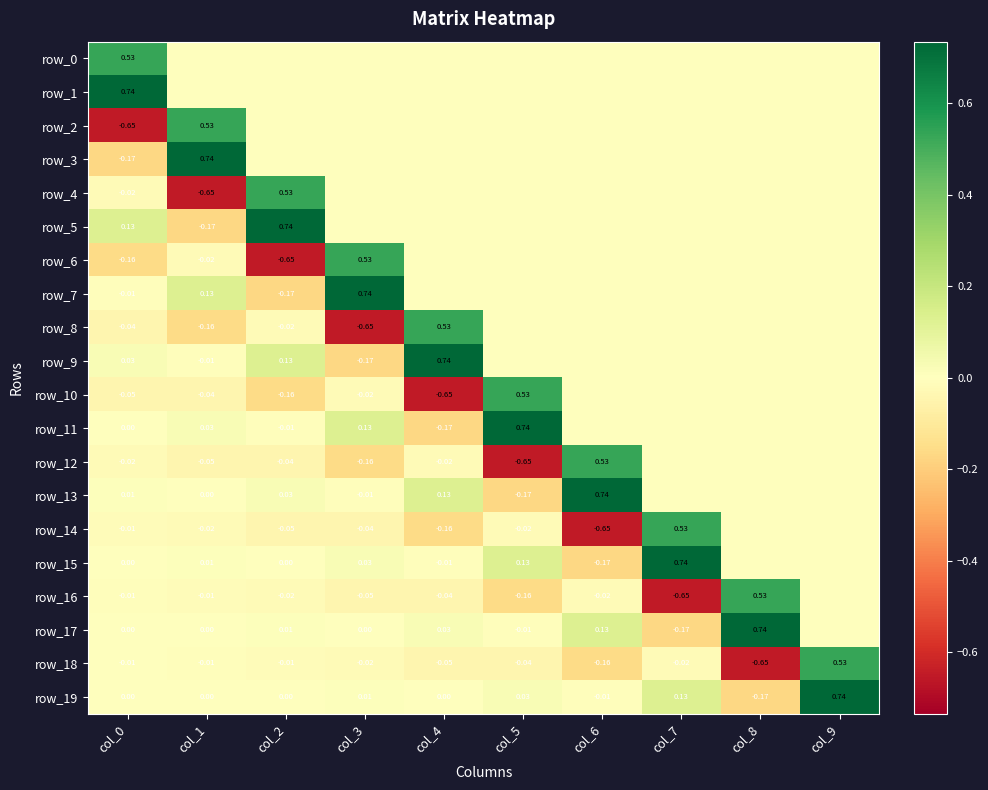

Reading left to right, what are all the values shown in this chart?

row_0: col_0=0.5	col_1=0.0	col_2=0.0	col_3=0.0	col_4=0.0	col_5=0.0	col_6=0.0	col_7=0.0	col_8=0.0	col_9=0.0
row_1: col_0=0.7	col_1=0.0	col_2=0.0	col_3=0.0	col_4=0.0	col_5=0.0	col_6=0.0	col_7=0.0	col_8=0.0	col_9=0.0
row_2: col_0=-0.7	col_1=0.5	col_2=0.0	col_3=0.0	col_4=0.0	col_5=0.0	col_6=0.0	col_7=0.0	col_8=0.0	col_9=0.0
row_3: col_0=-0.2	col_1=0.7	col_2=0.0	col_3=0.0	col_4=0.0	col_5=0.0	col_6=0.0	col_7=0.0	col_8=0.0	col_9=0.0
row_4: col_0=-0.0	col_1=-0.7	col_2=0.5	col_3=0.0	col_4=0.0	col_5=0.0	col_6=0.0	col_7=0.0	col_8=0.0	col_9=0.0
row_5: col_0=0.1	col_1=-0.2	col_2=0.7	col_3=0.0	col_4=0.0	col_5=0.0	col_6=0.0	col_7=0.0	col_8=0.0	col_9=0.0
row_6: col_0=-0.2	col_1=-0.0	col_2=-0.7	col_3=0.5	col_4=0.0	col_5=0.0	col_6=0.0	col_7=0.0	col_8=0.0	col_9=0.0
row_7: col_0=-0.0	col_1=0.1	col_2=-0.2	col_3=0.7	col_4=0.0	col_5=0.0	col_6=0.0	col_7=0.0	col_8=0.0	col_9=0.0
row_8: col_0=-0.0	col_1=-0.2	col_2=-0.0	col_3=-0.7	col_4=0.5	col_5=0.0	col_6=0.0	col_7=0.0	col_8=0.0	col_9=0.0
row_9: col_0=0.0	col_1=-0.0	col_2=0.1	col_3=-0.2	col_4=0.7	col_5=0.0	col_6=0.0	col_7=0.0	col_8=0.0	col_9=0.0
row_10: col_0=-0.0	col_1=-0.0	col_2=-0.2	col_3=-0.0	col_4=-0.7	col_5=0.5	col_6=0.0	col_7=0.0	col_8=0.0	col_9=0.0
row_11: col_0=0.0	col_1=0.0	col_2=-0.0	col_3=0.1	col_4=-0.2	col_5=0.7	col_6=0.0	col_7=0.0	col_8=0.0	col_9=0.0
row_12: col_0=-0.0	col_1=-0.0	col_2=-0.0	col_3=-0.2	col_4=-0.0	col_5=-0.7	col_6=0.5	col_7=0.0	col_8=0.0	col_9=0.0
row_13: col_0=0.0	col_1=0.0	col_2=0.0	col_3=-0.0	col_4=0.1	col_5=-0.2	col_6=0.7	col_7=0.0	col_8=0.0	col_9=0.0
row_14: col_0=-0.0	col_1=-0.0	col_2=-0.0	col_3=-0.0	col_4=-0.2	col_5=-0.0	col_6=-0.7	col_7=0.5	col_8=0.0	col_9=0.0
row_15: col_0=0.0	col_1=0.0	col_2=0.0	col_3=0.0	col_4=-0.0	col_5=0.1	col_6=-0.2	col_7=0.7	col_8=0.0	col_9=0.0
row_16: col_0=-0.0	col_1=-0.0	col_2=-0.0	col_3=-0.0	col_4=-0.0	col_5=-0.2	col_6=-0.0	col_7=-0.7	col_8=0.5	col_9=0.0
row_17: col_0=0.0	col_1=0.0	col_2=0.0	col_3=0.0	col_4=0.0	col_5=-0.0	col_6=0.1	col_7=-0.2	col_8=0.7	col_9=0.0
row_18: col_0=-0.0	col_1=-0.0	col_2=-0.0	col_3=-0.0	col_4=-0.0	col_5=-0.0	col_6=-0.2	col_7=-0.0	col_8=-0.7	col_9=0.5
row_19: col_0=0.0	col_1=0.0	col_2=0.0	col_3=0.0	col_4=0.0	col_5=0.0	col_6=-0.0	col_7=0.1	col_8=-0.2	col_9=0.7